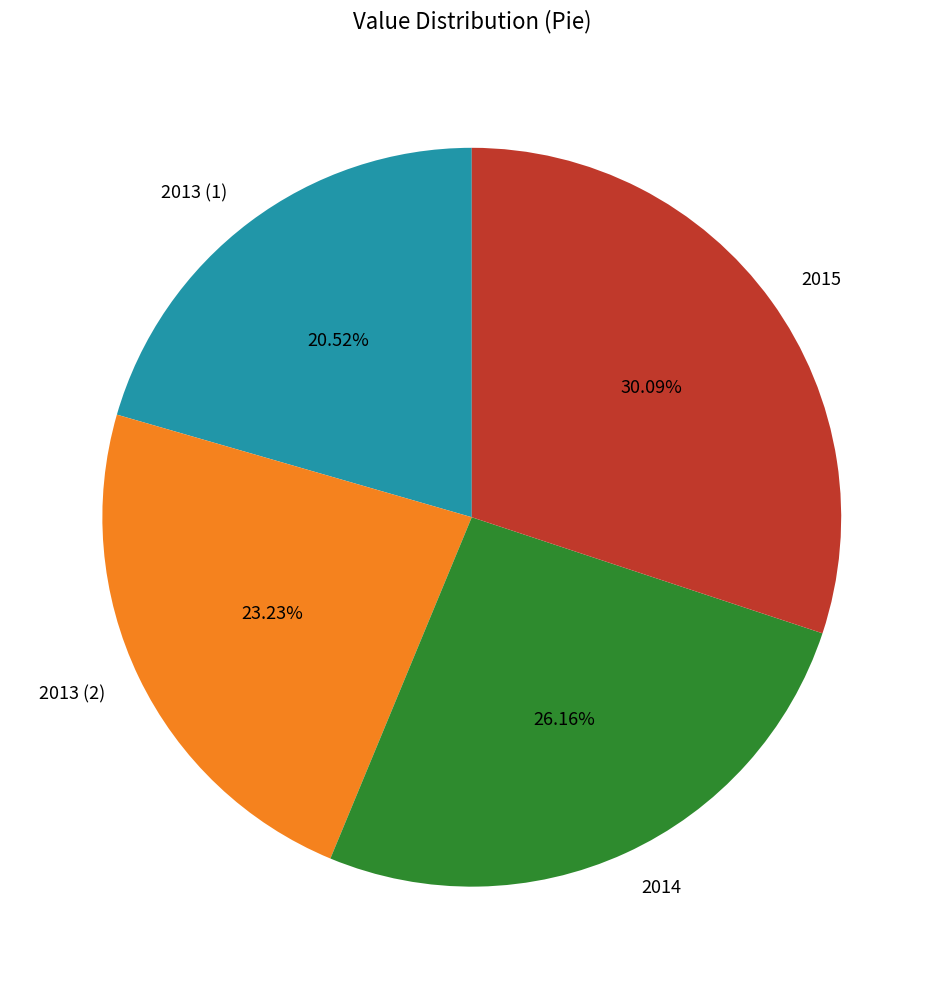

Rank the categories by value from highest to lowest.

2015, 2014, 2013 (2), 2013 (1)